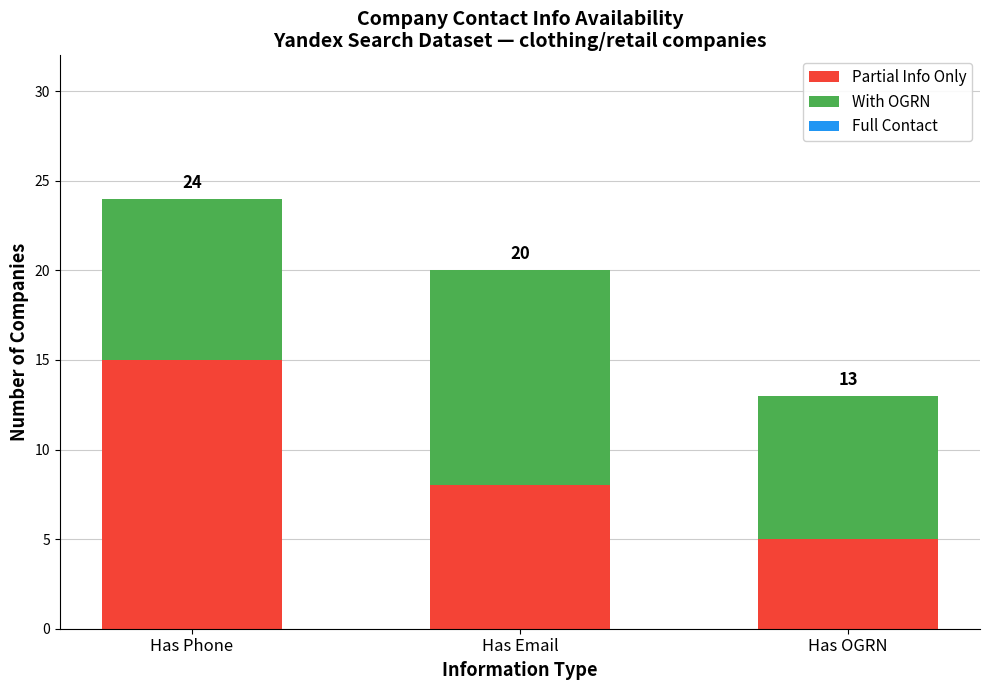

Rank the series by their maximum value, from highest to lowest.

Partial Info Only, With OGRN, Full Contact